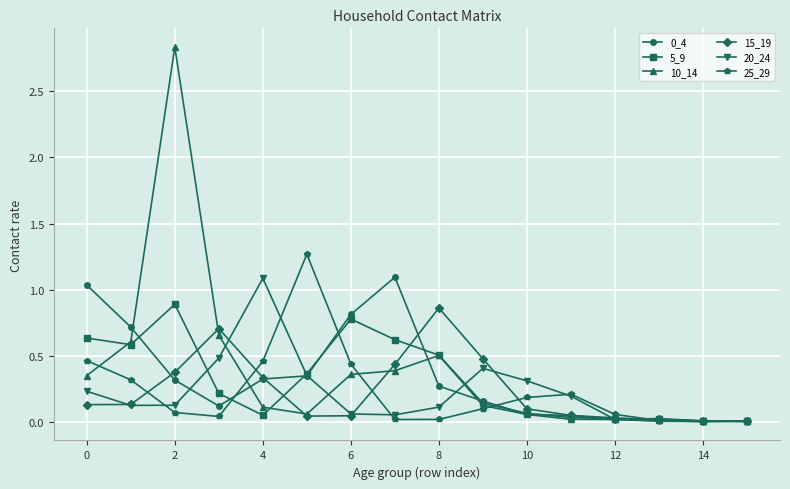

At how many categories does at least one series exceed 2?

1